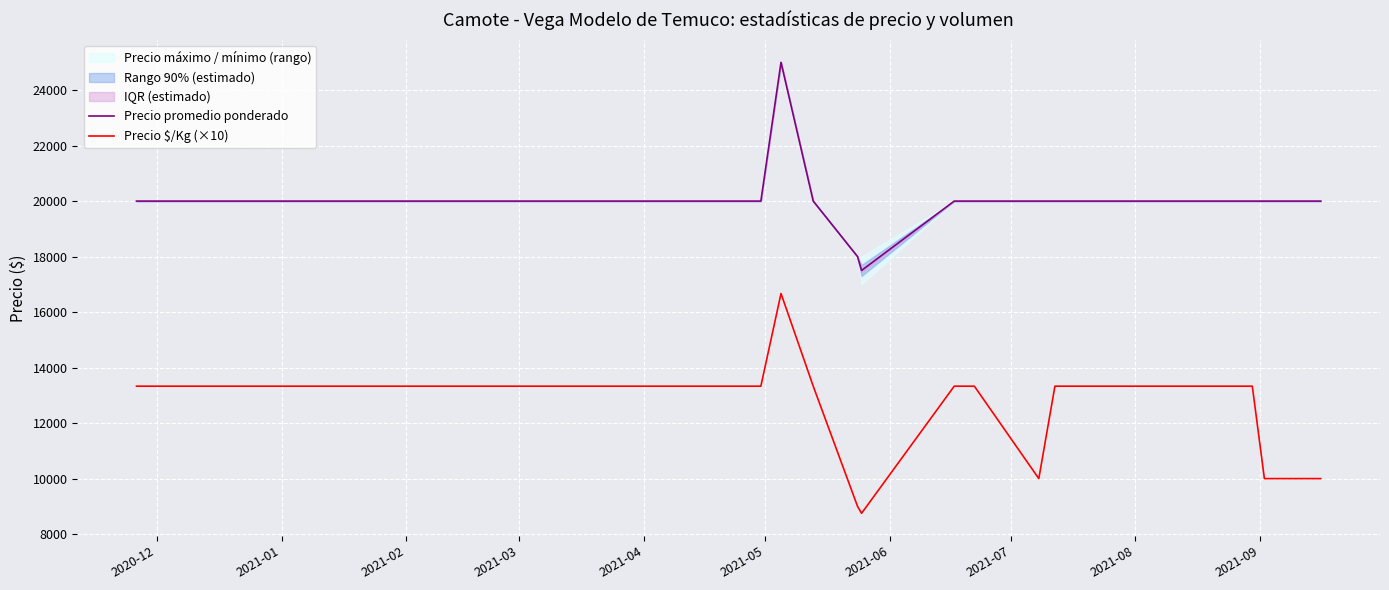

What is the maximum value for Precio promedio ponderado?

25000